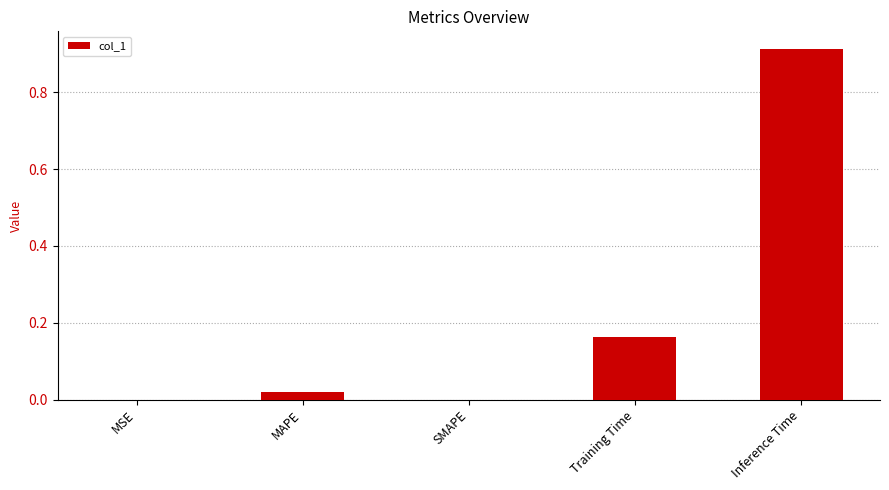

What is the sum of all values?

1.1